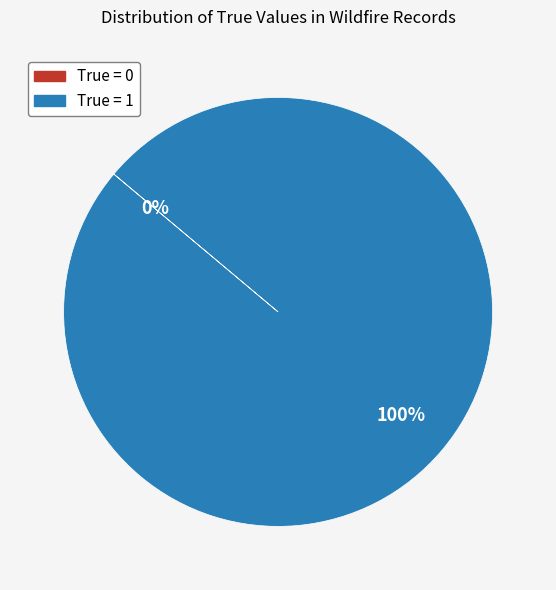

What is the change in value from True = 0 to True = 1?

+1